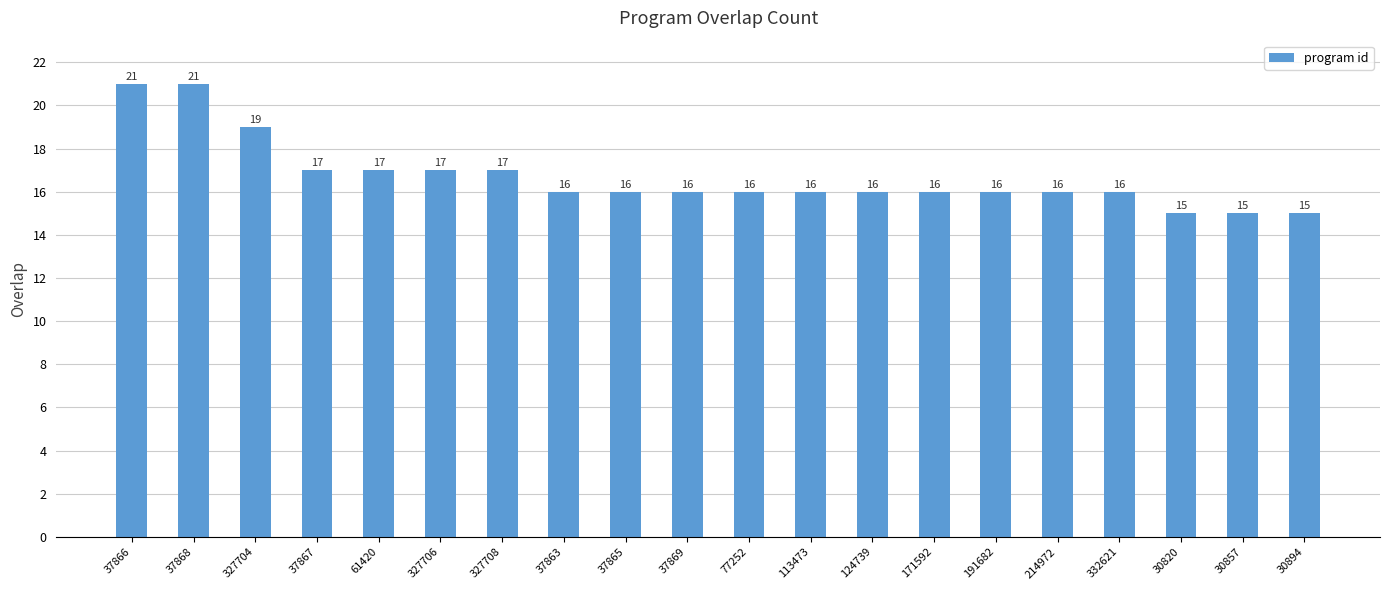

What is the change in value from 113473 to 30857?

-1